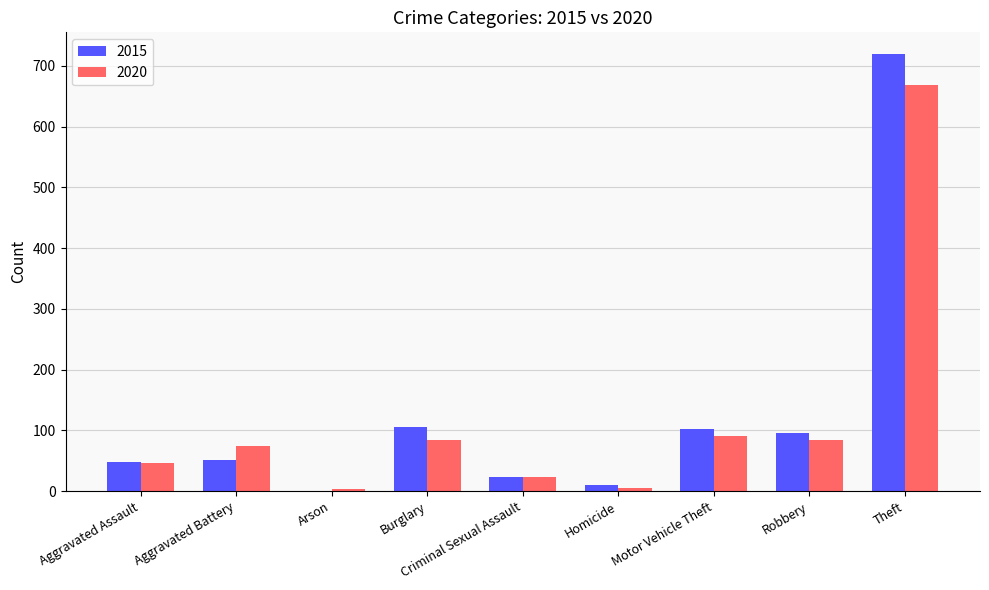

What is the sum of the 2015 values at Aggravated Battery and Homicide?

63